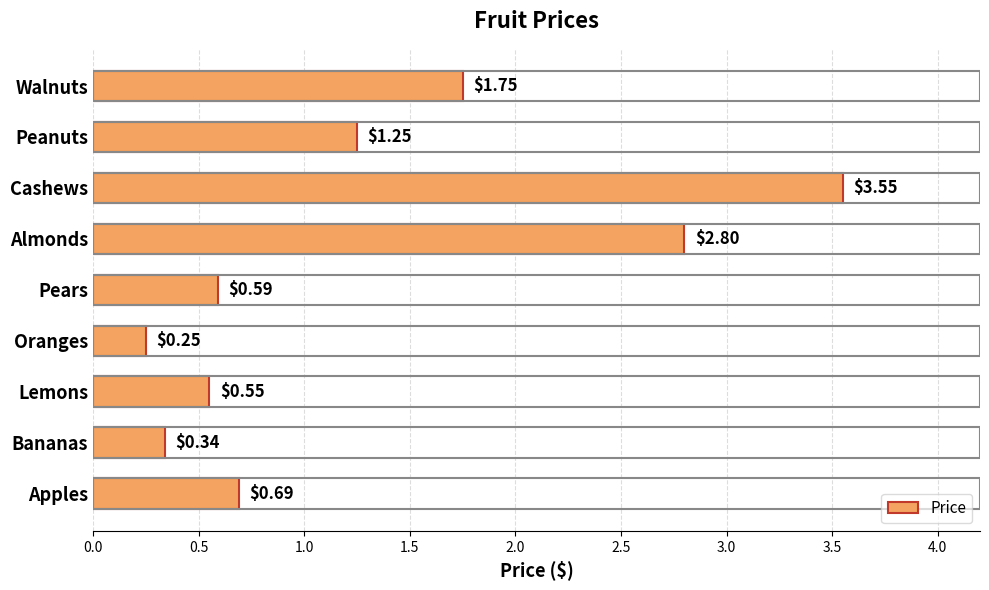

At which category does the chart reach its minimum across all series?

Oranges